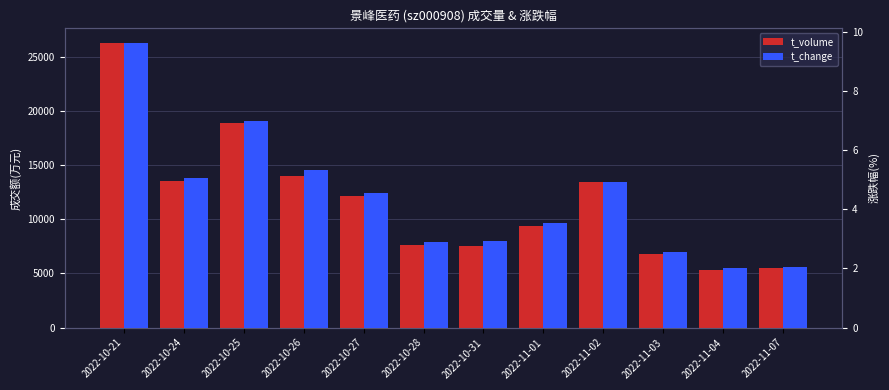

List the labels in order of t_change value, smallest first.

2022-11-04, 2022-11-07, 2022-11-03, 2022-10-28, 2022-10-31, 2022-11-01, 2022-10-27, 2022-11-02, 2022-10-24, 2022-10-26, 2022-10-25, 2022-10-21